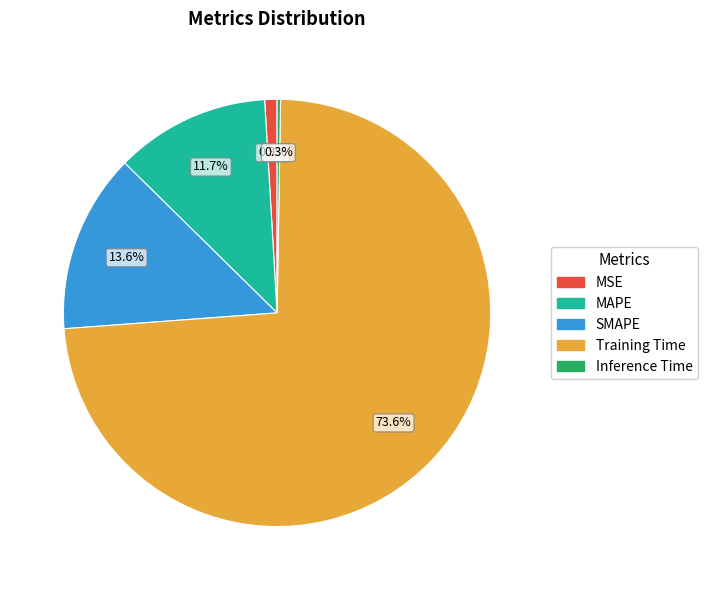

What is the largest slice in the pie chart?

Training Time